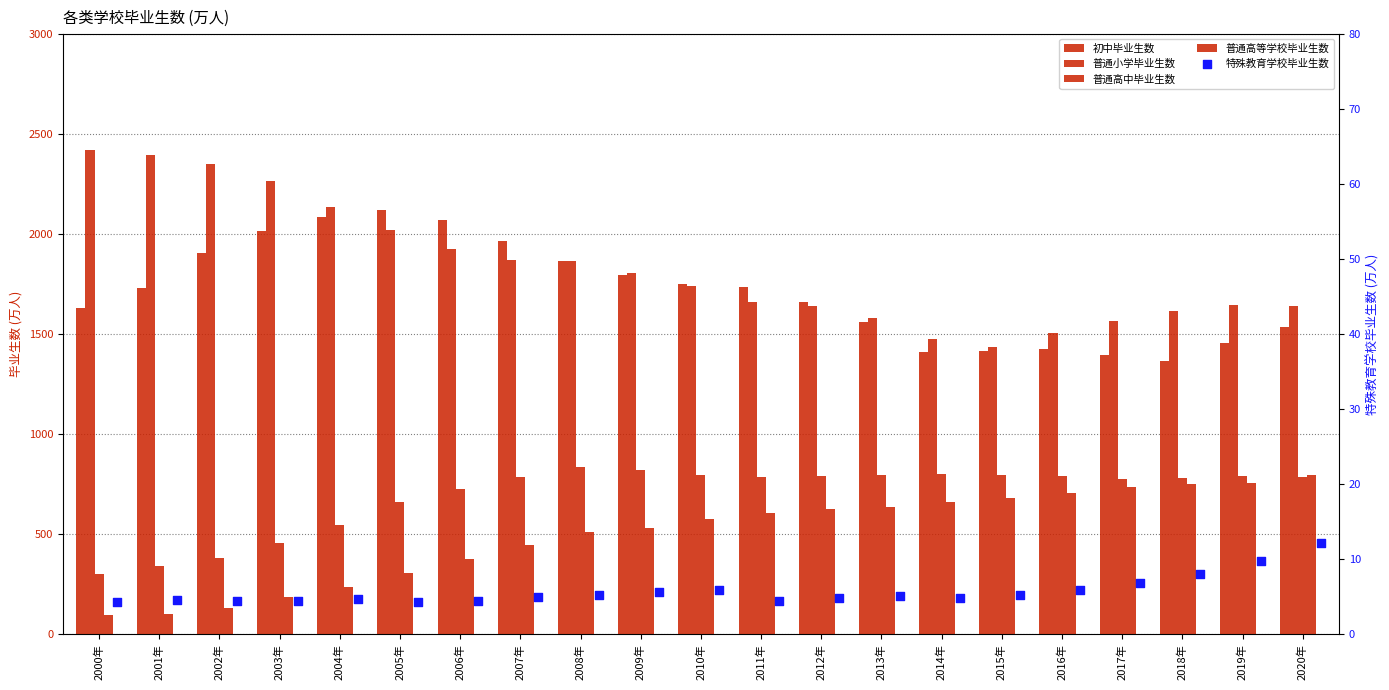

Which series has the largest total across all categories?

普通小学毕业生数